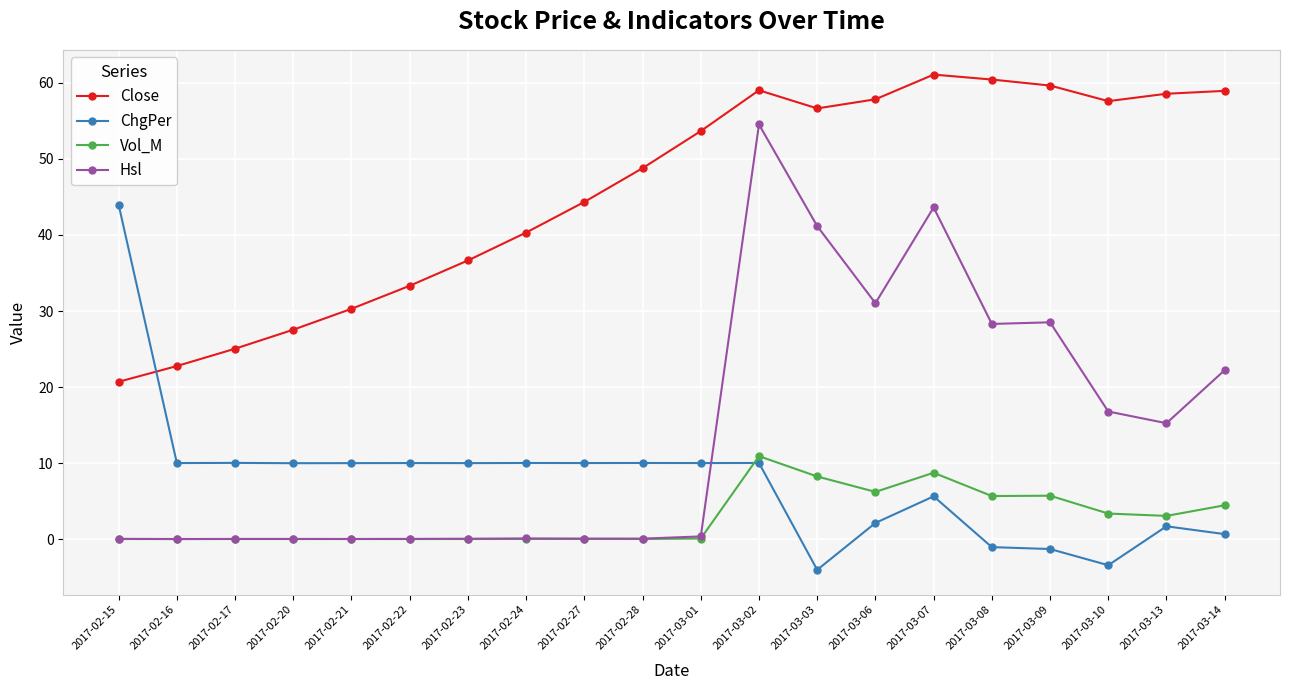

Which series changed the most between 2017-03-06 and 2017-03-09?

ChgPer